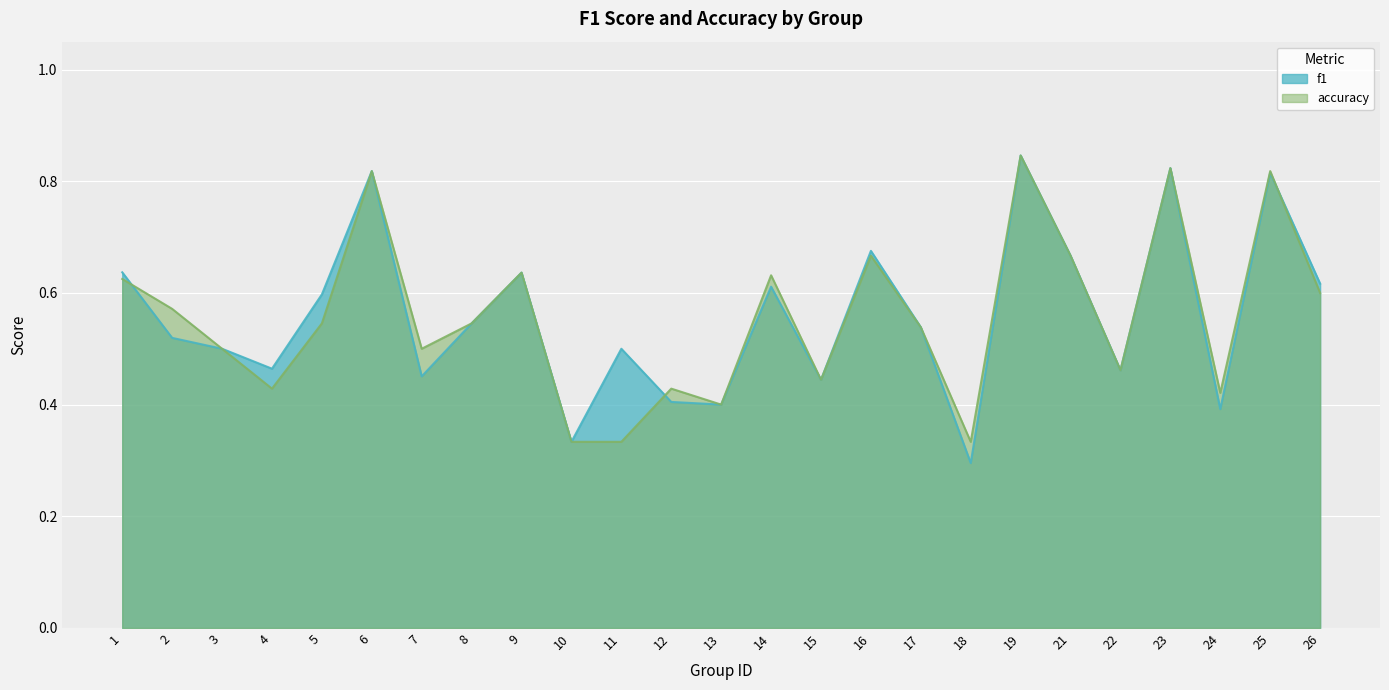

After their last crossing, which series has the higher values: accuracy or f1?

f1